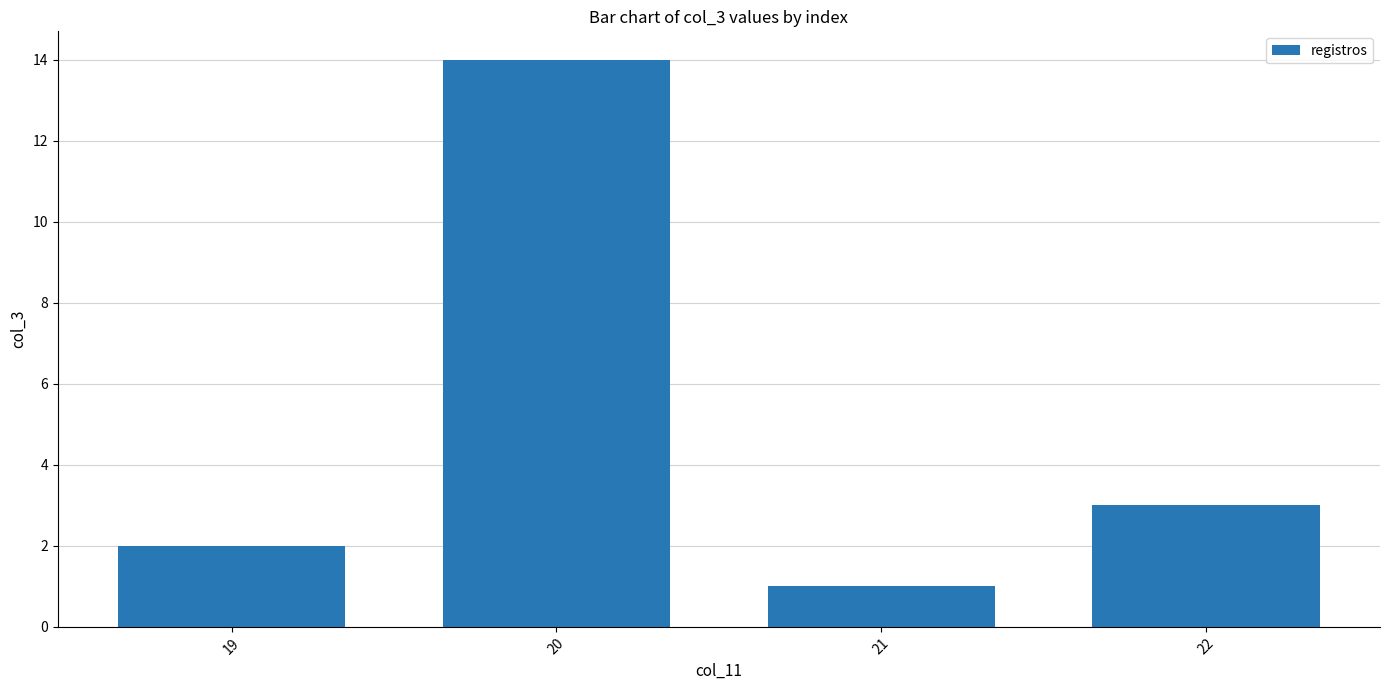

What is the change in value from 21 to 22?

+2